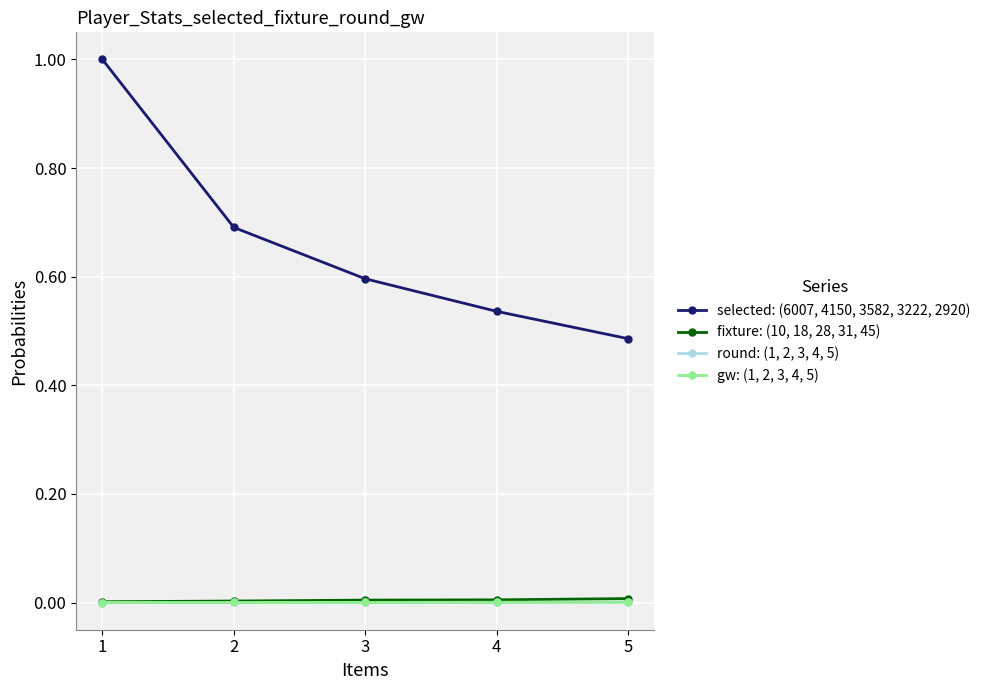

Where is round: (1, 2, 3, 4, 5) nearest to the value 0?

1